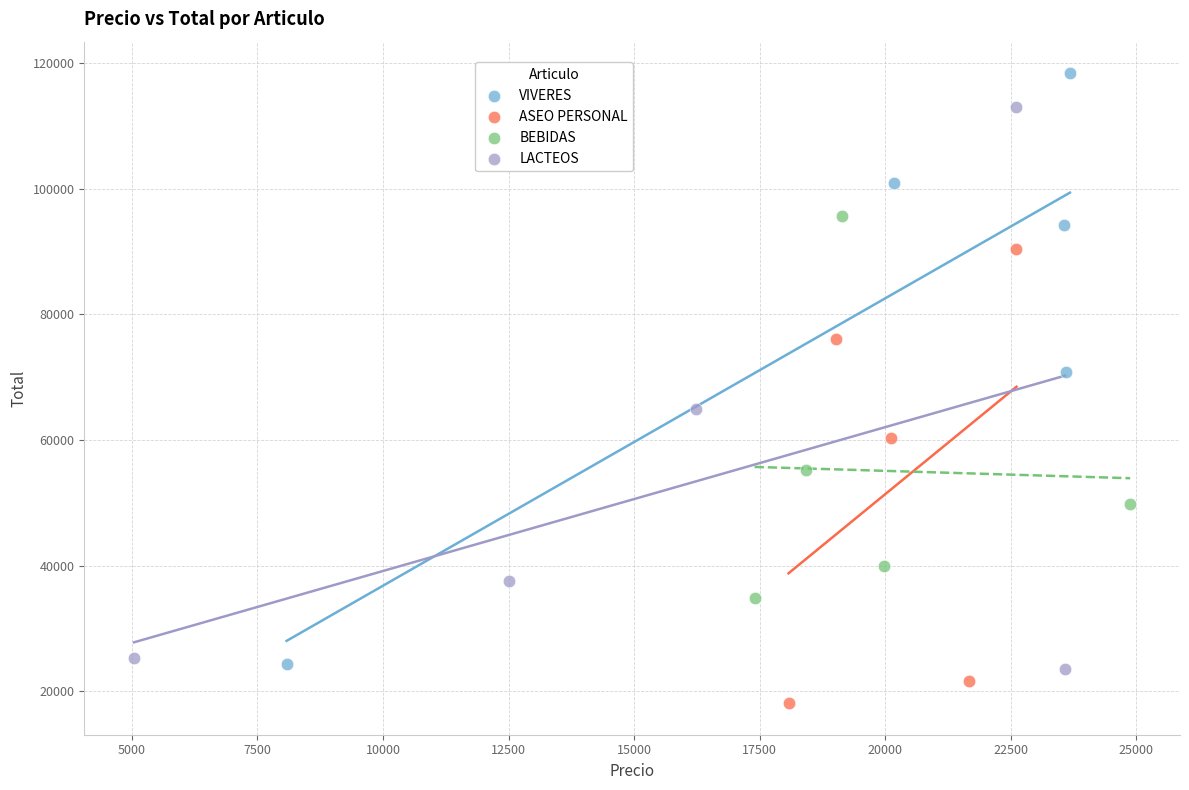

Which series contains the lowest Y value?

ASEO PERSONAL